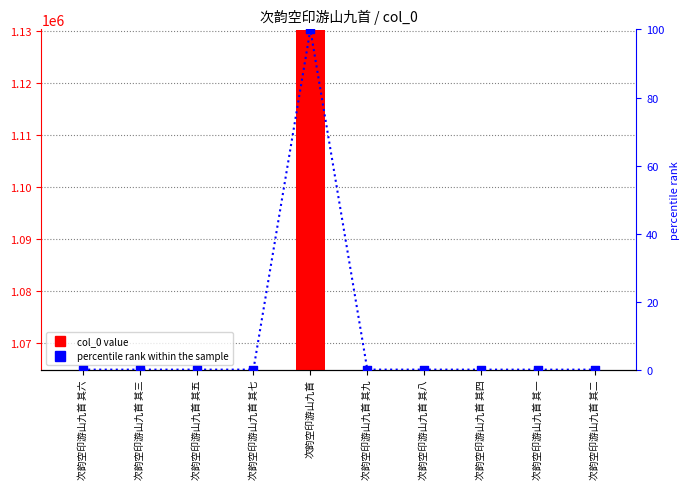

At how many categories does at least one series exceed 209064?

10